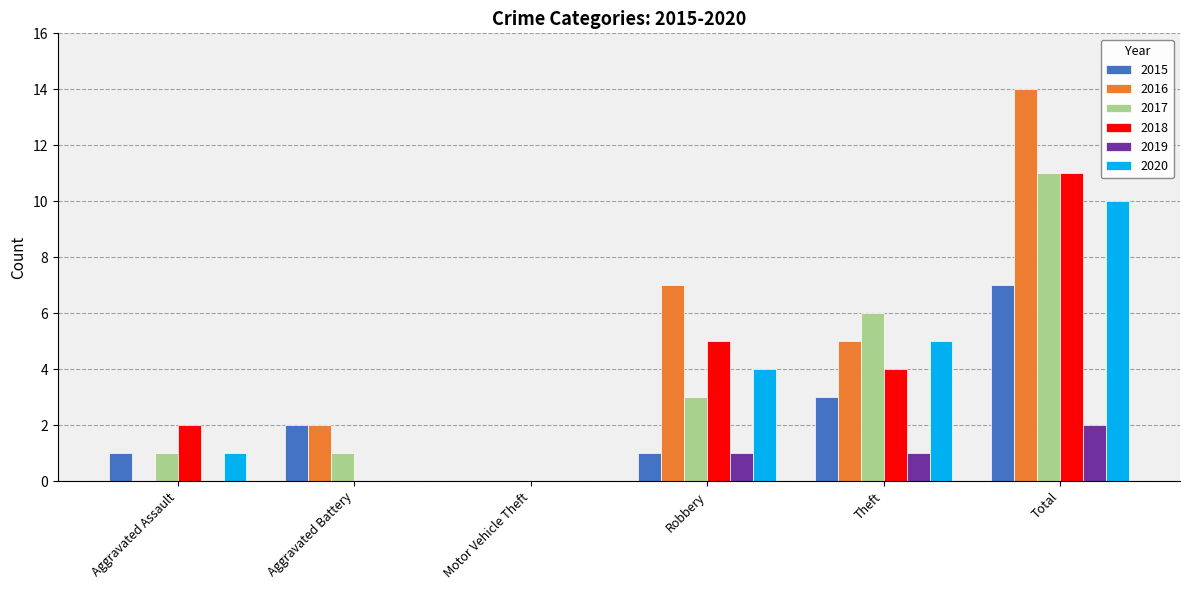

What is the total value across all series at Total?

55